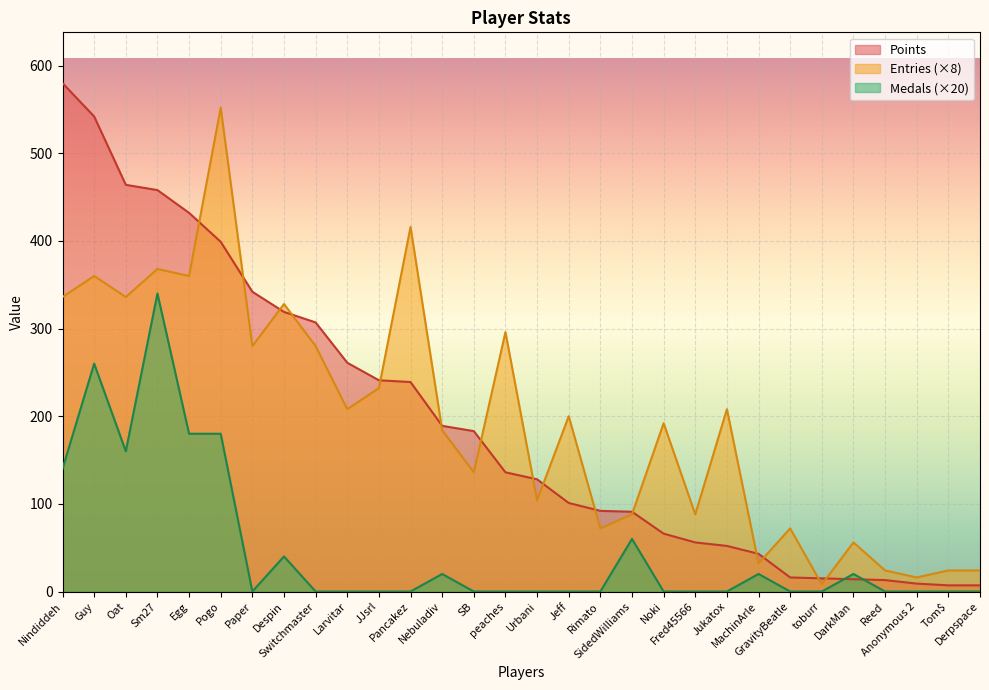

At which label does Medals reach its peak?

Sm27